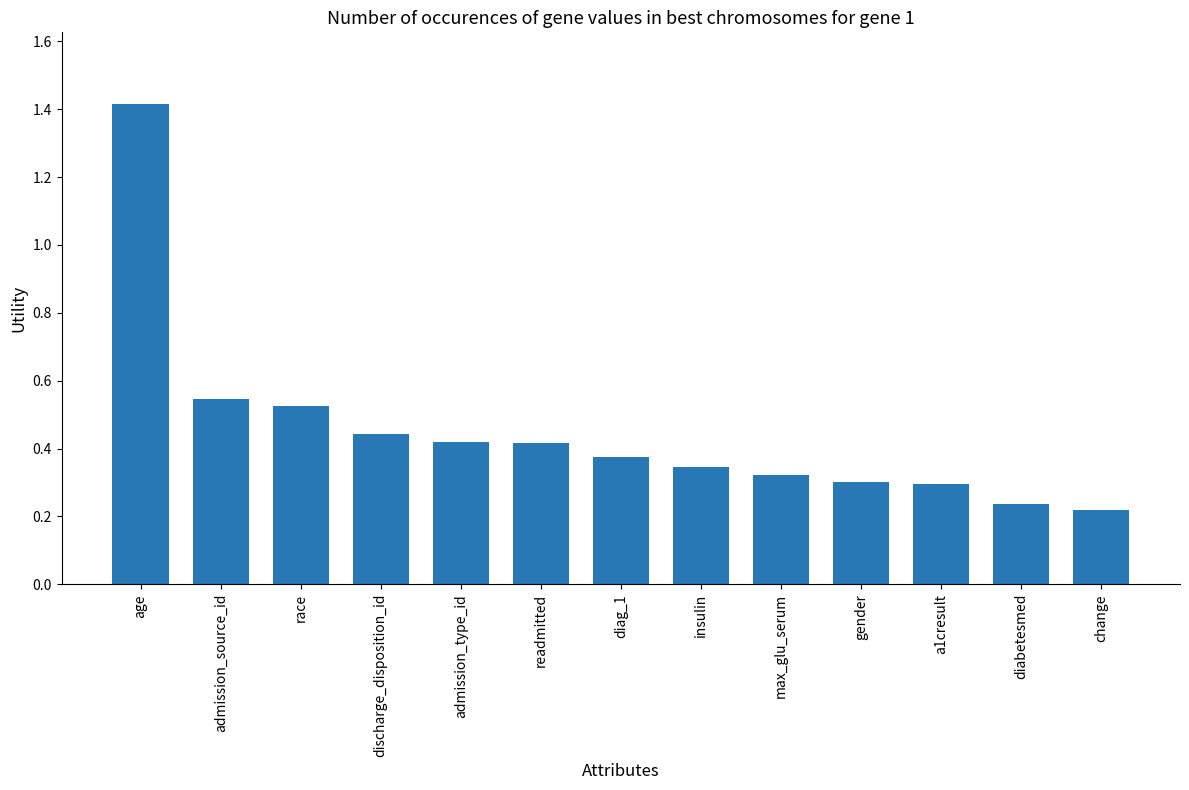

What is the label of the 4th bar from the right?

gender